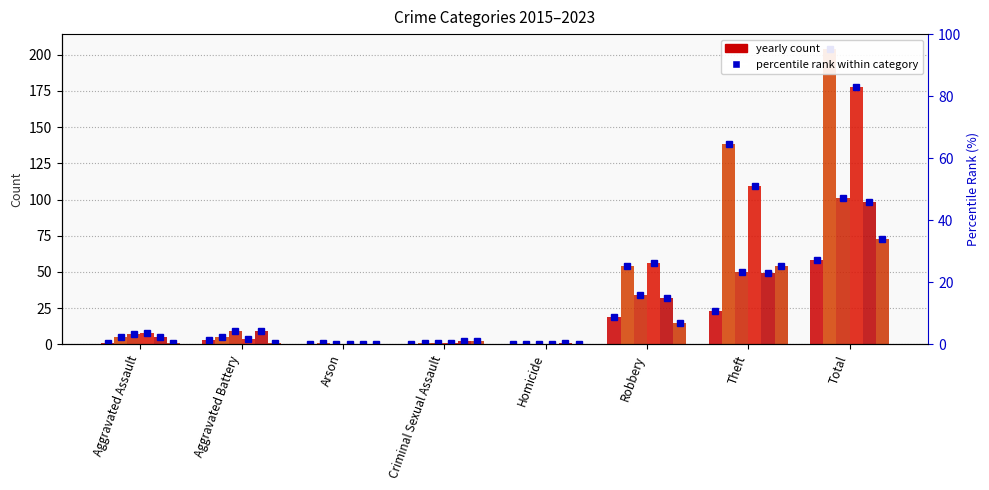

What is the label of the 8th bar from the left?

Total